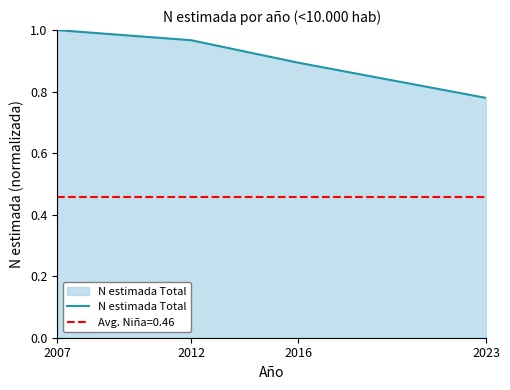

What is the average value?

0.9